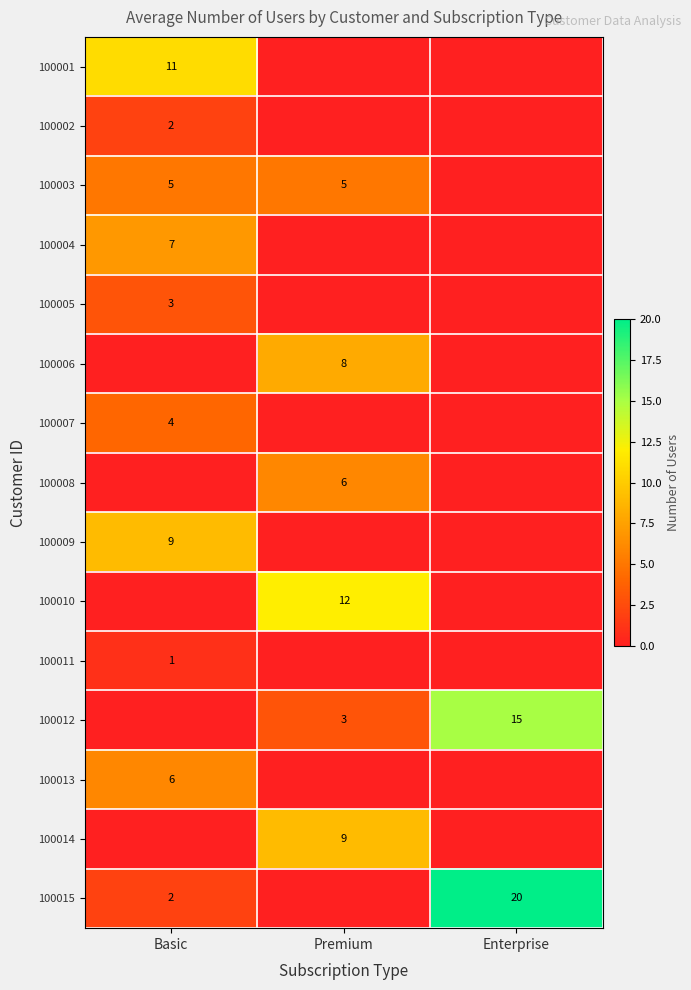

Is it true that 100015 equals 20 at Enterprise?

True